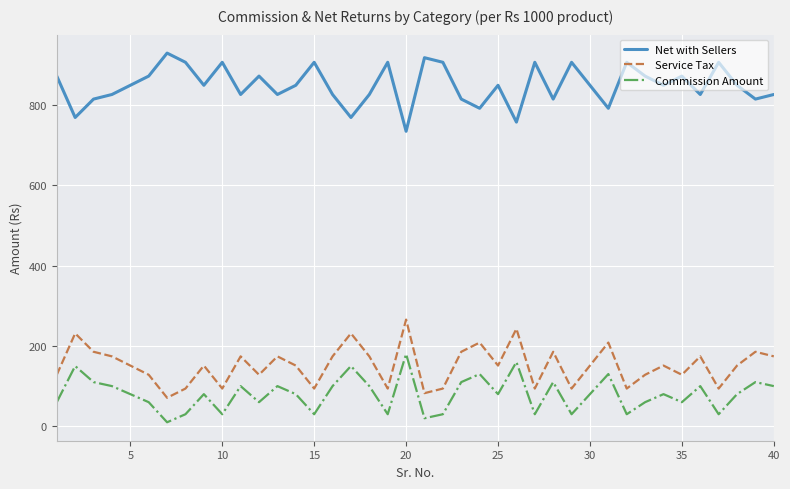

Rank the series by their maximum value, from lowest to highest.

Commission Amount, Service Tax, Net with Sellers